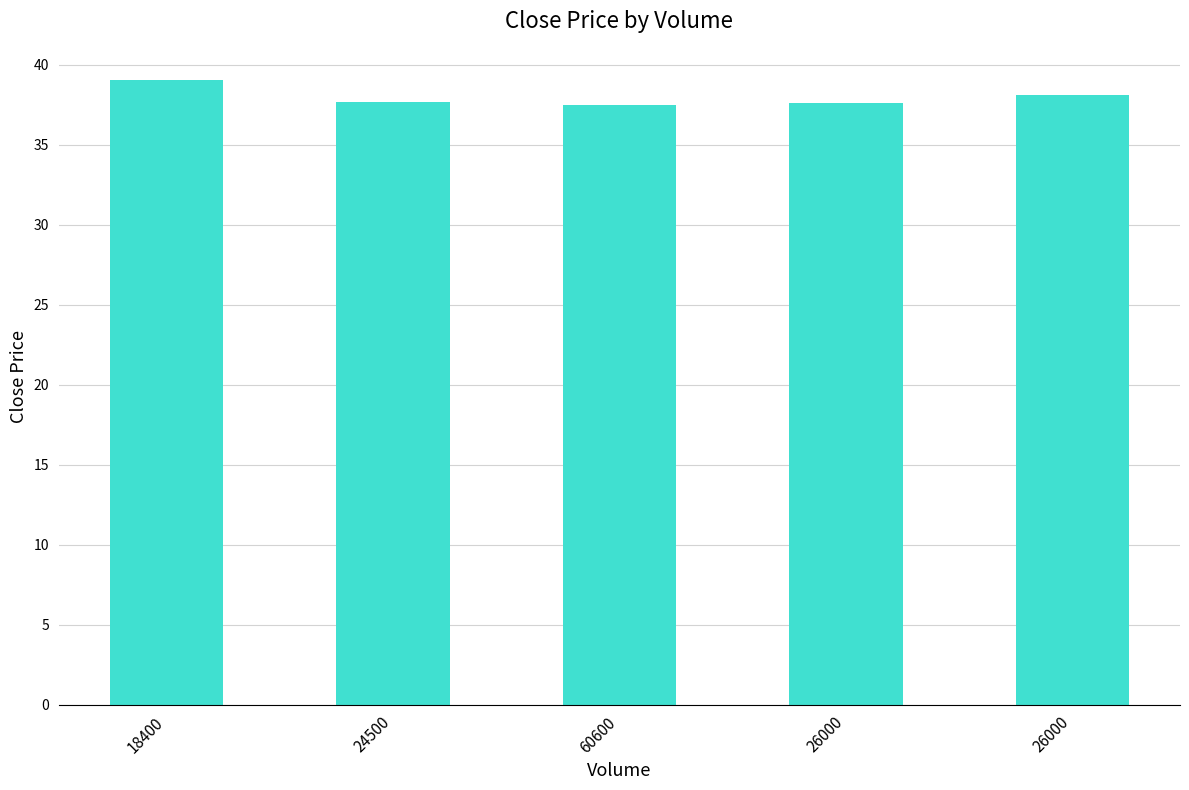

What is the label of the 1st bar from the right?

26000